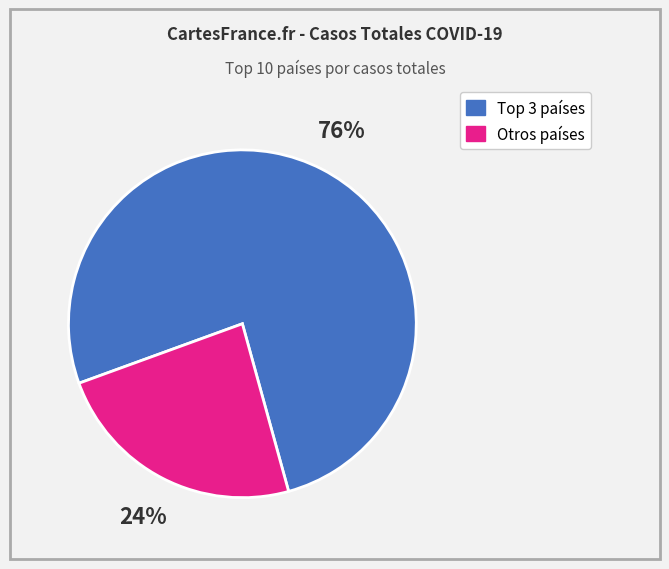

To the nearest percent, what is the average slice percentage?

50%